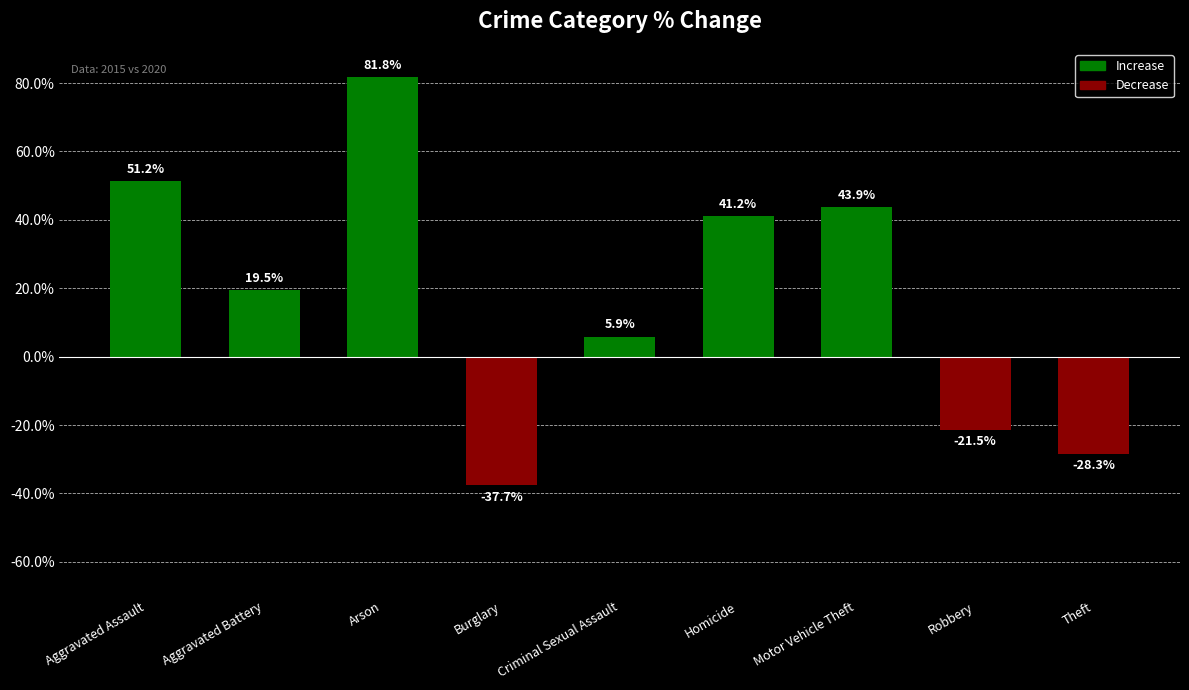

What is the value of the 6th bar from the left?

41.2